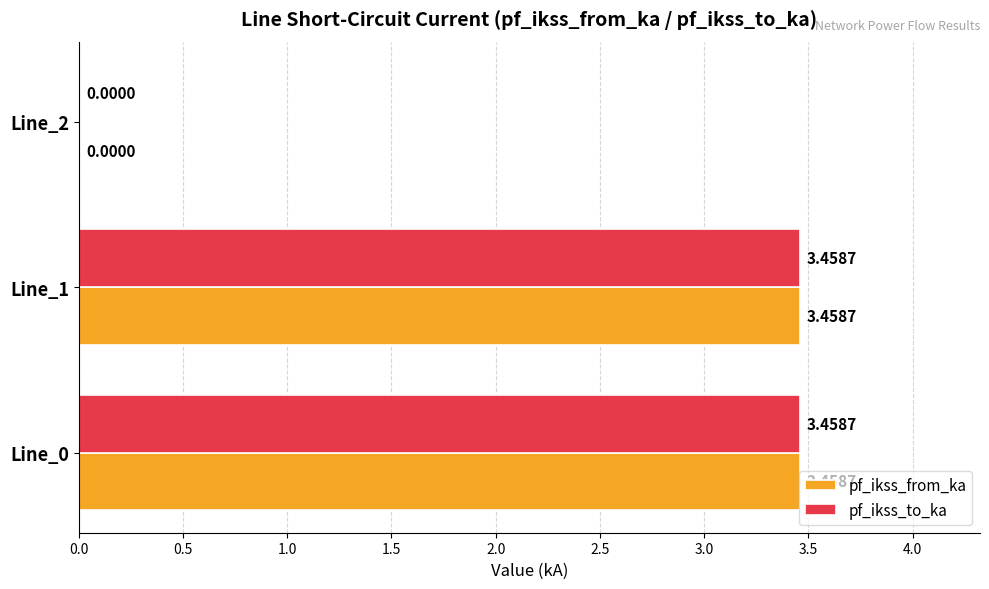

Is the value of pf_ikss_from_ka at Line_1 greater than the value of pf_ikss_to_ka at Line_2?

Yes